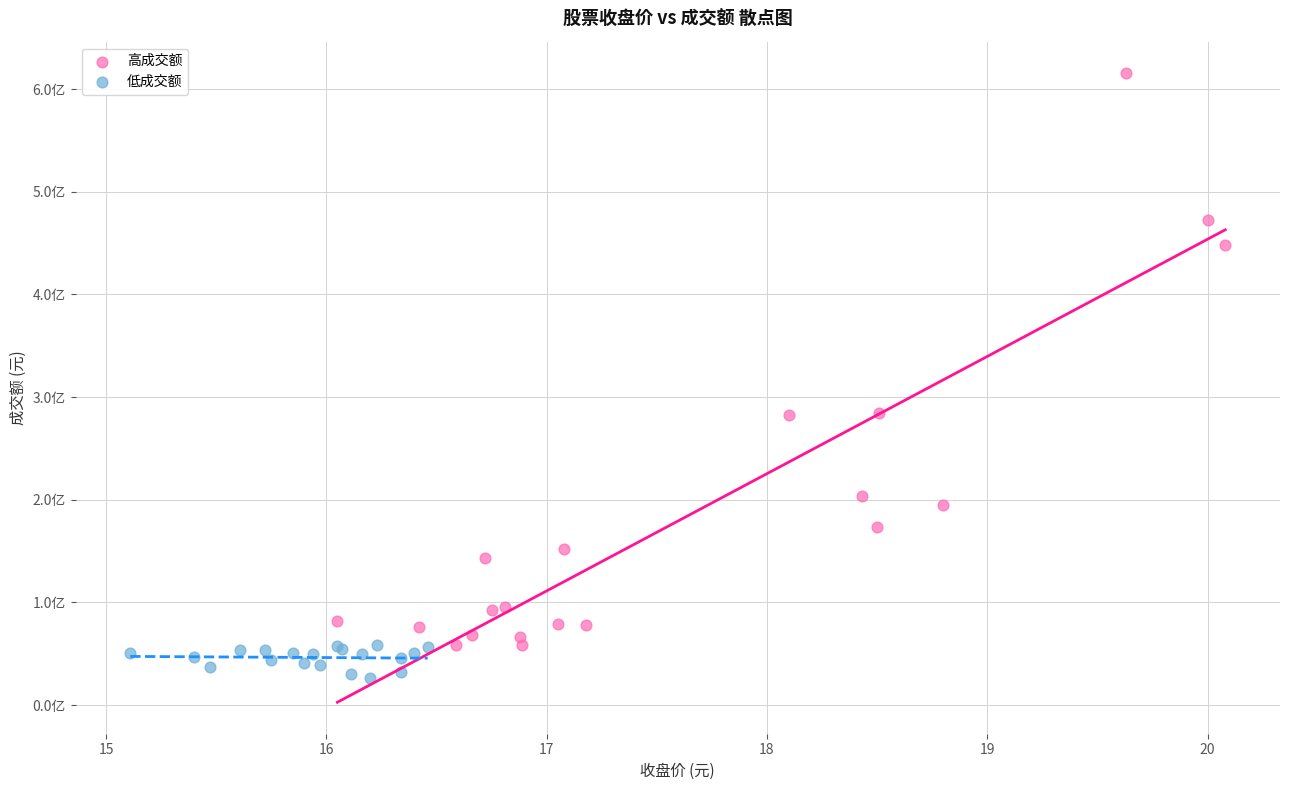

Which series reaches the minimum Y coordinate?

低成交额